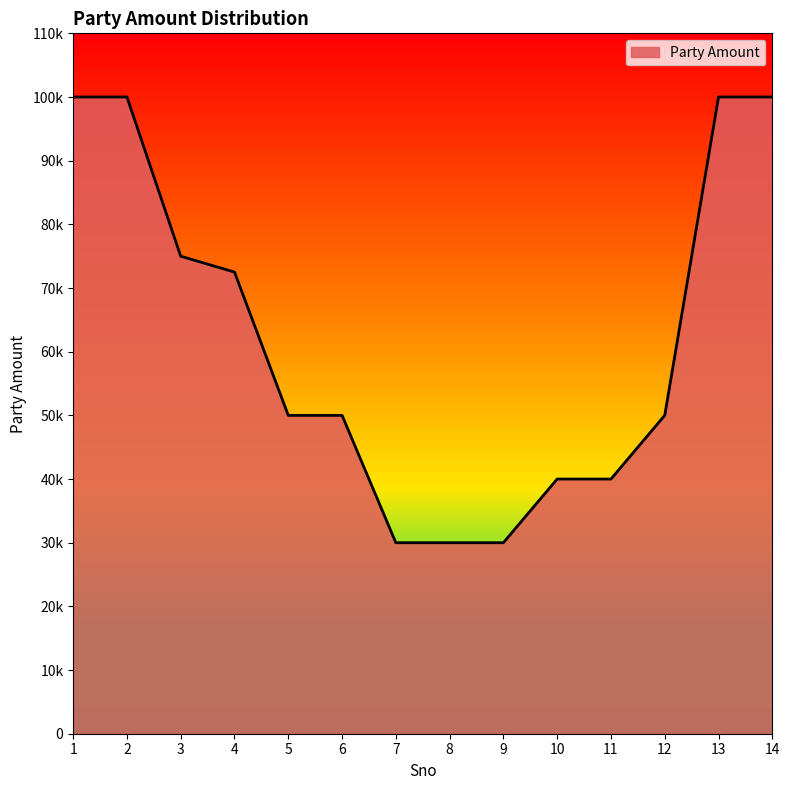

Rank the categories by value from lowest to highest.

7, 8, 9, 10, 11, 5, 6, 12, 4, 3, 1, 2, 13, 14